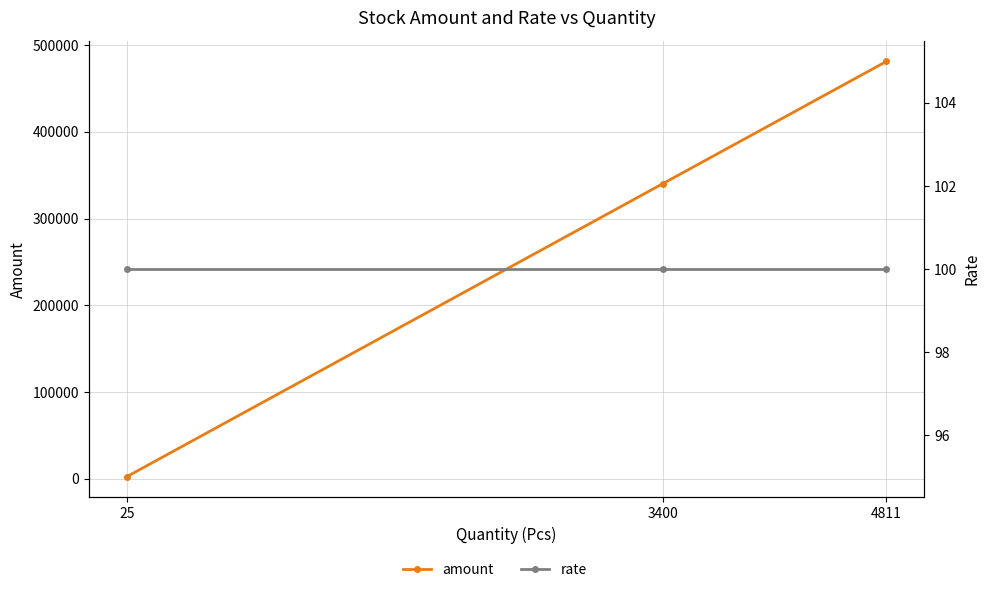

What is the lowest value of the amount series?

2500